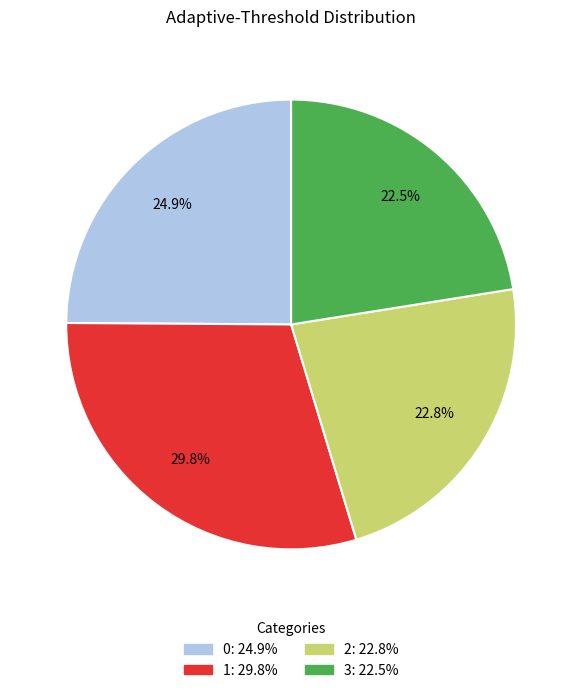

What percentage is NOT represented by 0: 24.9%?

75.1%